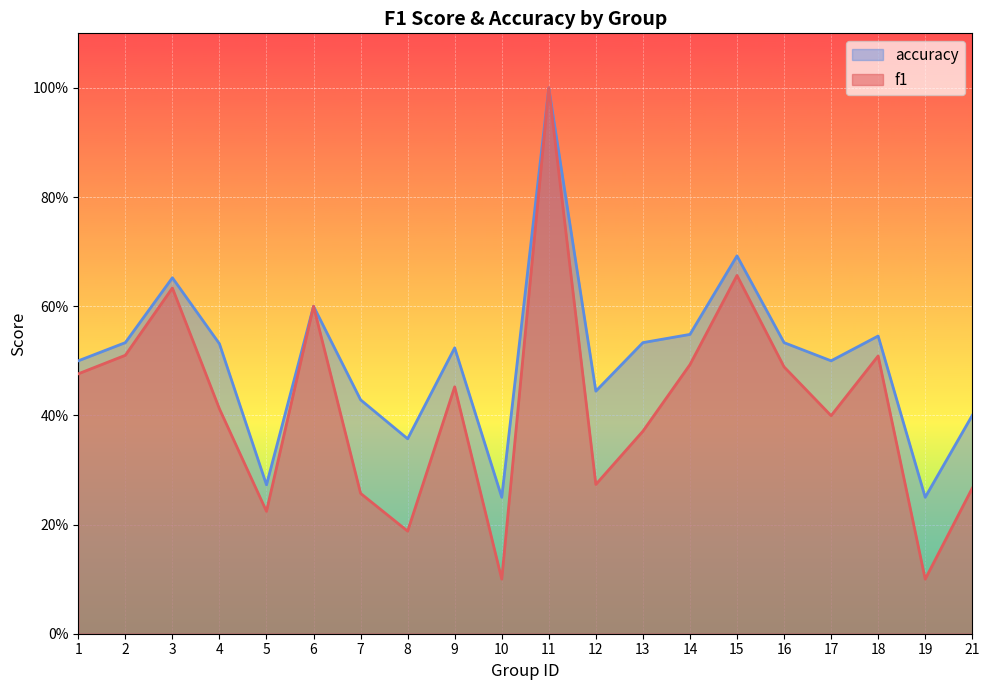

True or false: accuracy has a value of 0.3 at 5.

True